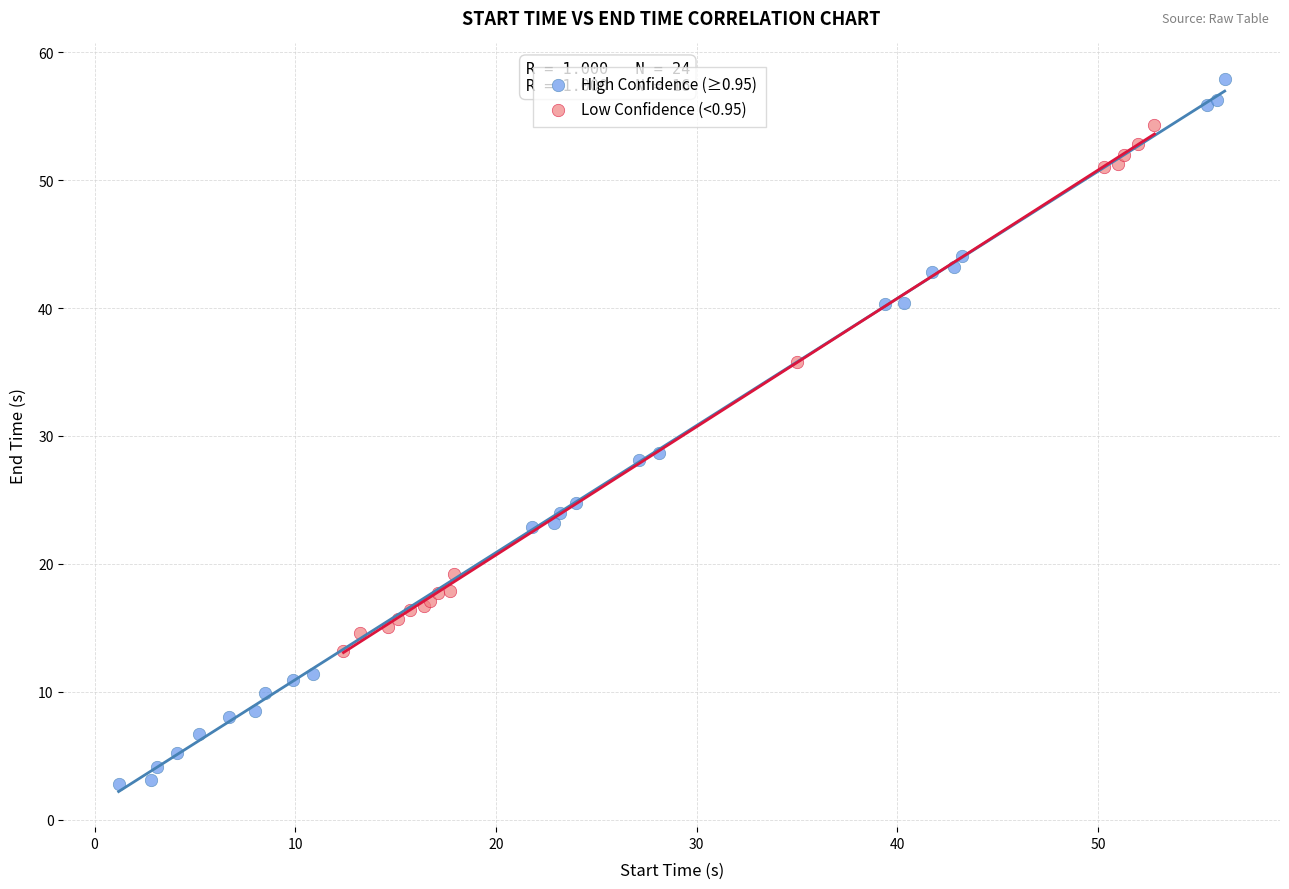

Which series has the largest Y range (max minus min)?

High Confidence (≥0.95)